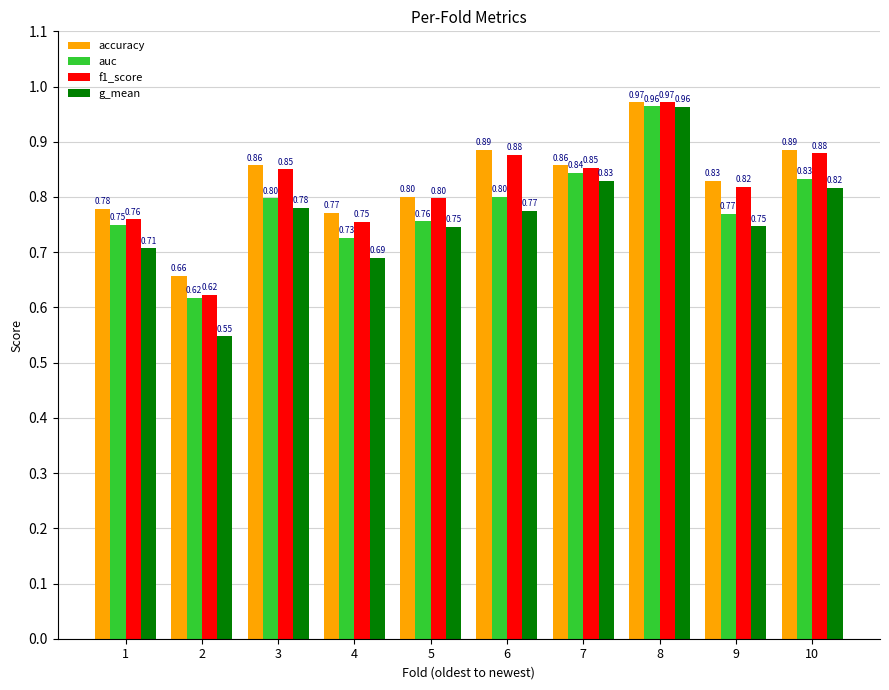

The value of g_mean at 2 is 0.9. True or false?

False